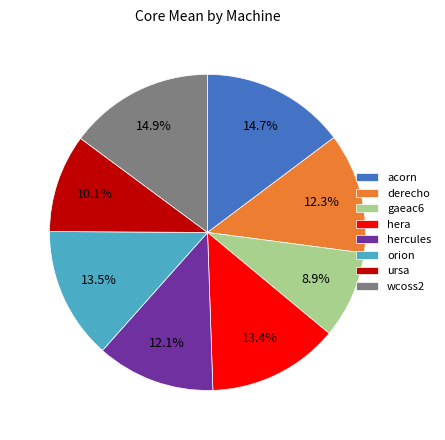

What is the total percentage of hercules and orion?

25.6%